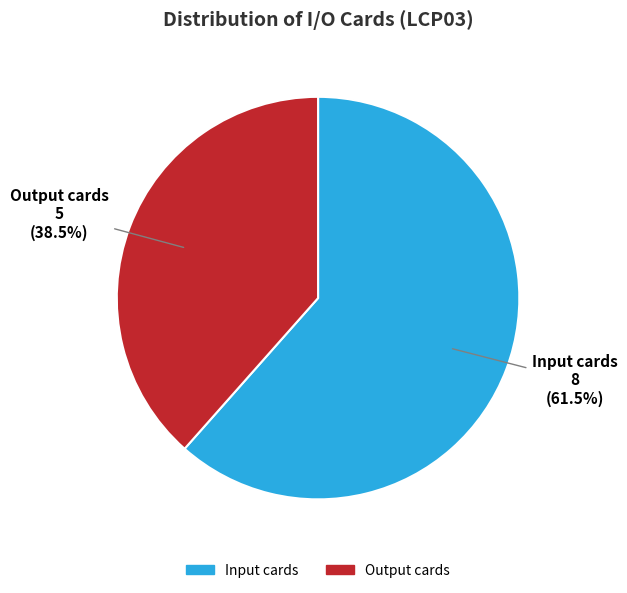

To the nearest percent, what is the combined percentage of Input cards and Output cards?

100%